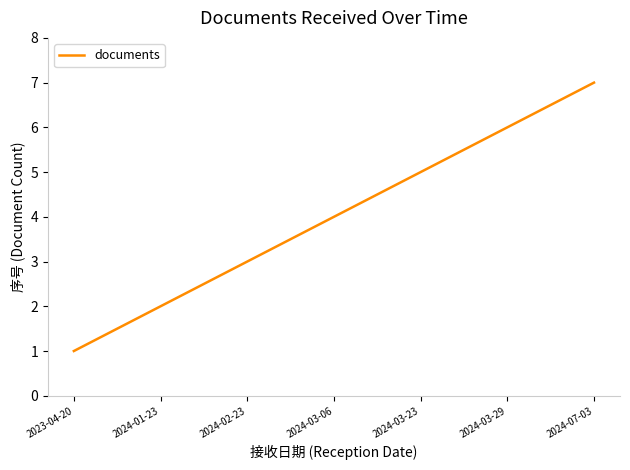

True or false: the data has more than 1 interior local peaks.

False